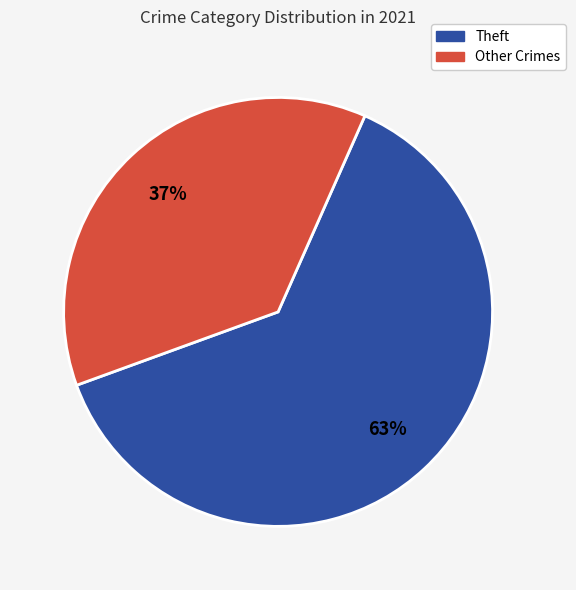

To the nearest percent, what is the average slice percentage?

50%